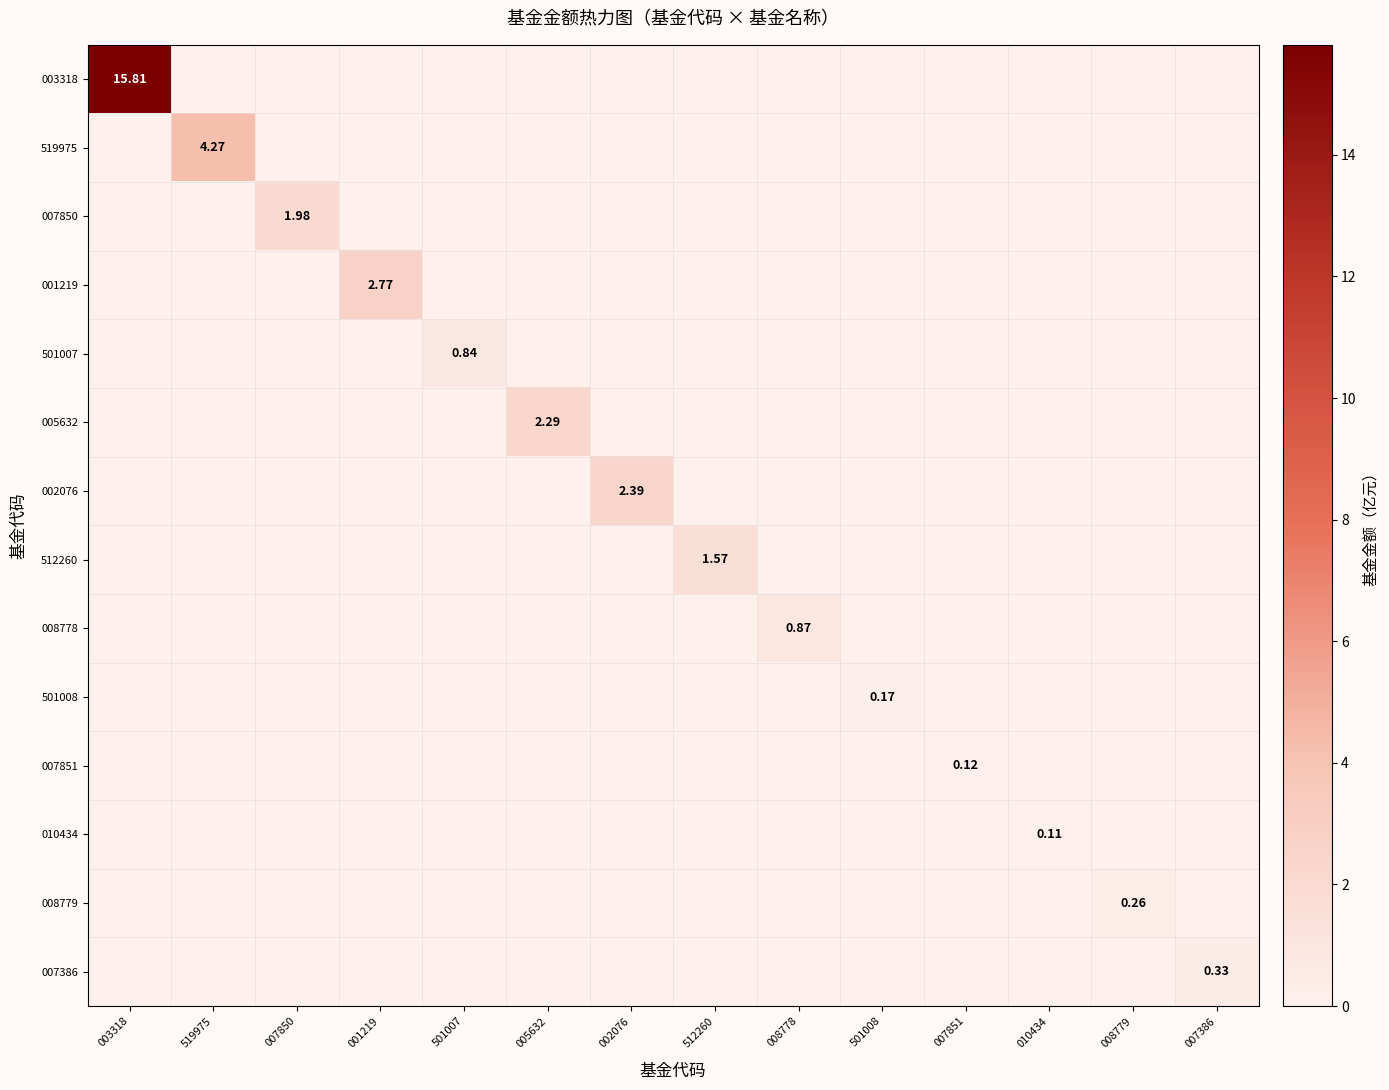

What is the greatest value displayed?

15.8